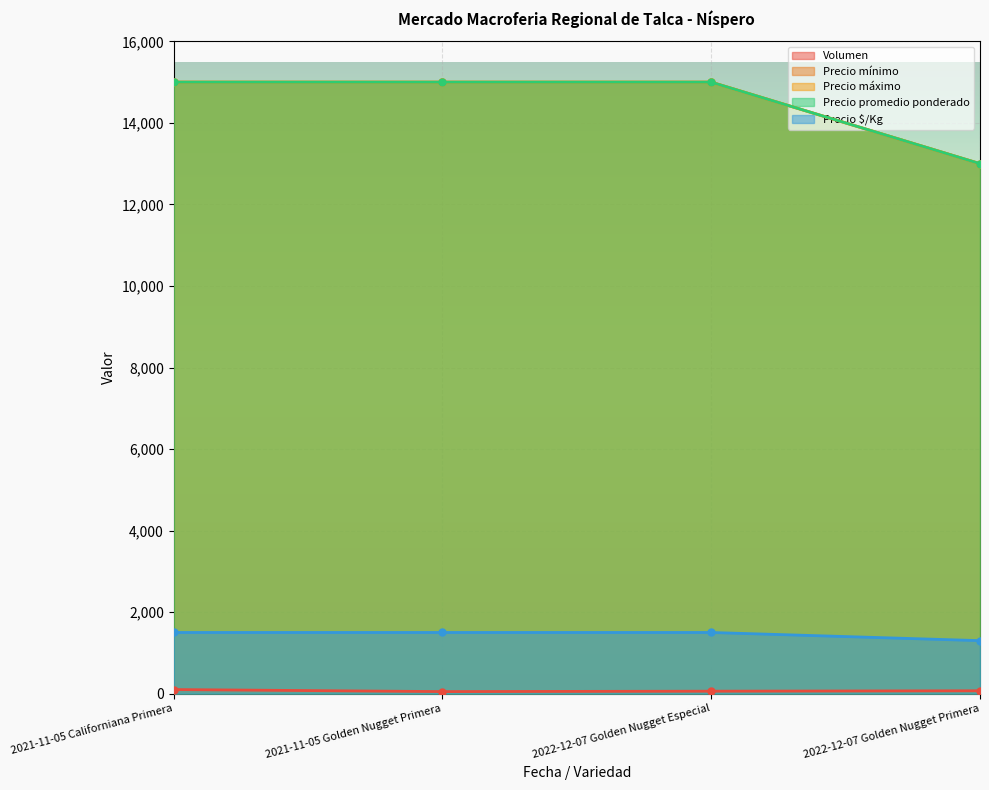

Between 2022-12-07 Golden Nugget Primera and 2021-11-05 Californiana Primera, which is larger?

2021-11-05 Californiana Primera